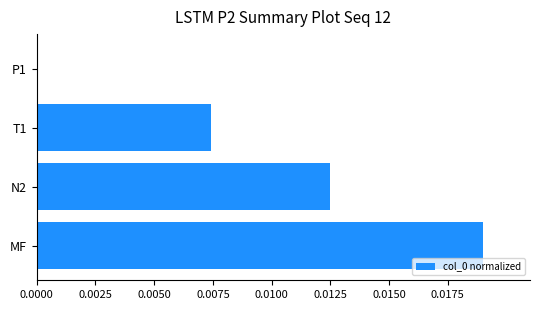

How many values exceed 0?

3